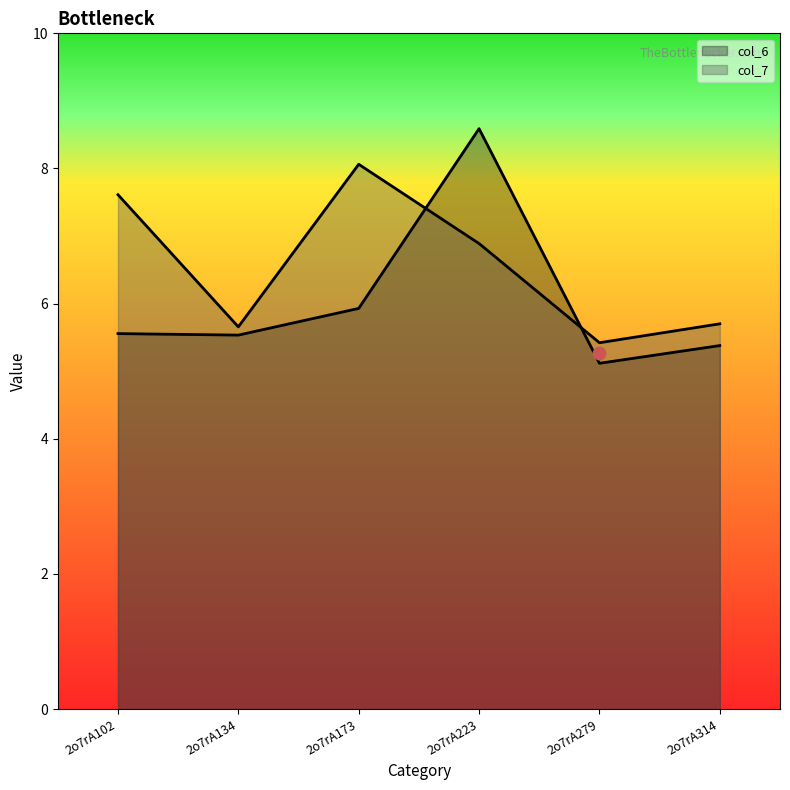

What is the total value across all series at 2o7rA173?

14.0